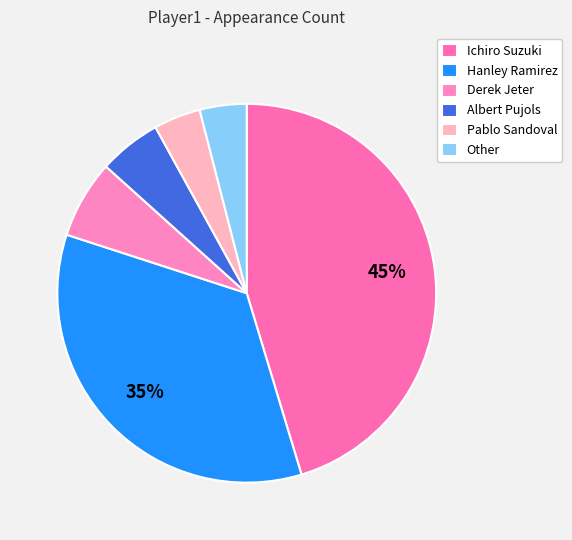

To the nearest percent, what portion does Albert Pujols represent?

5%